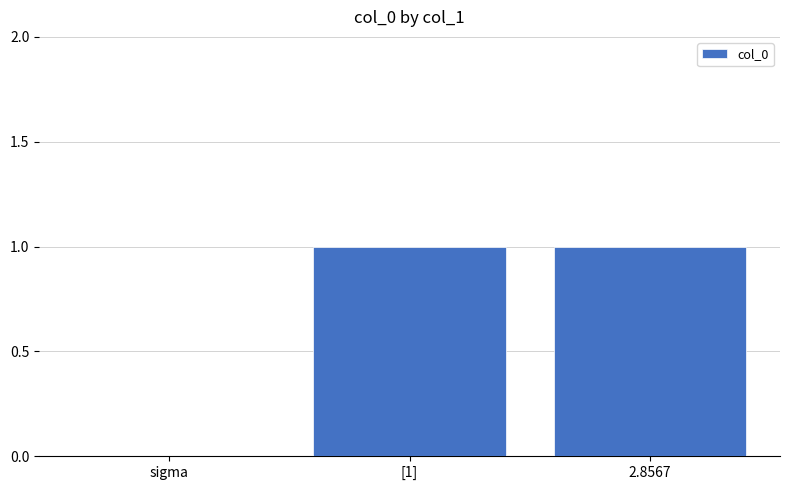

Are the bars horizontal?

No